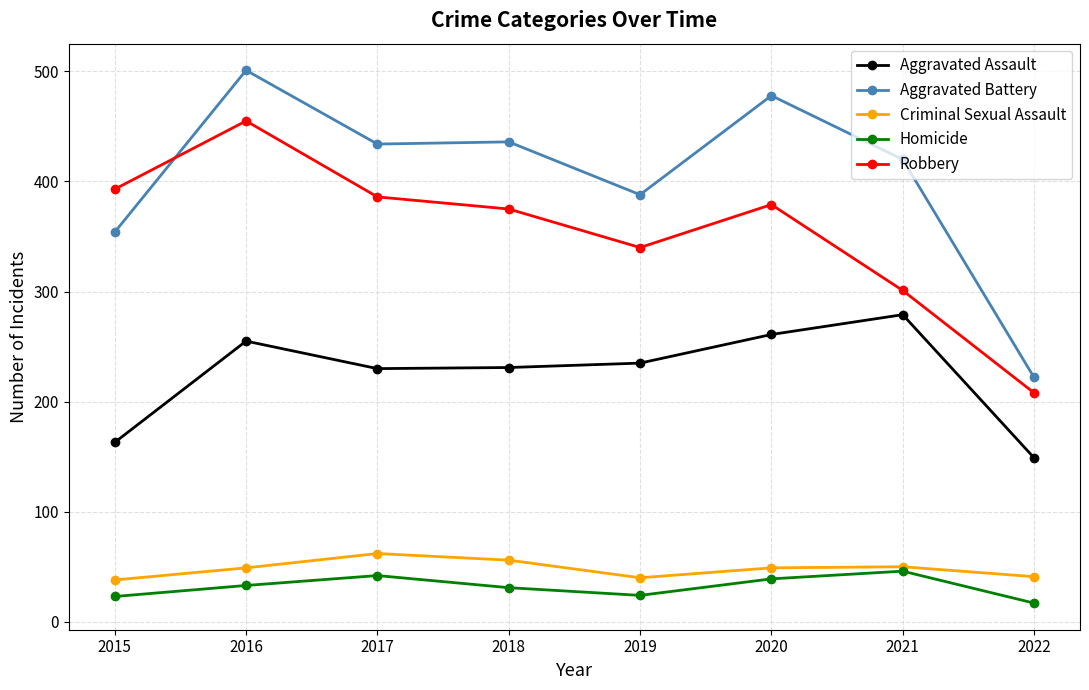

What is the sum of the Homicide values at 2018 and 2016?

64